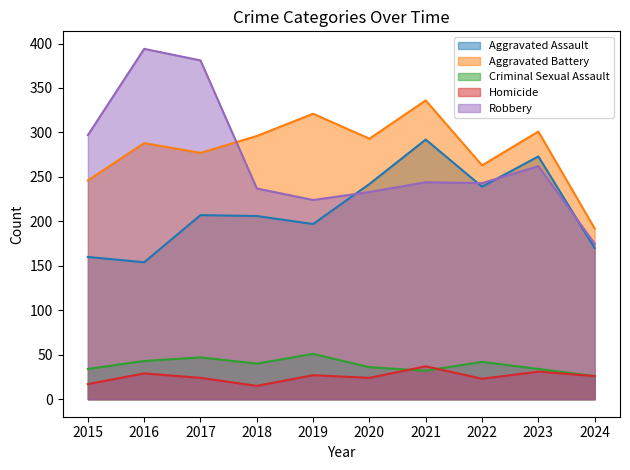

At which category does Criminal Sexual Assault reach its first local peak?

2017